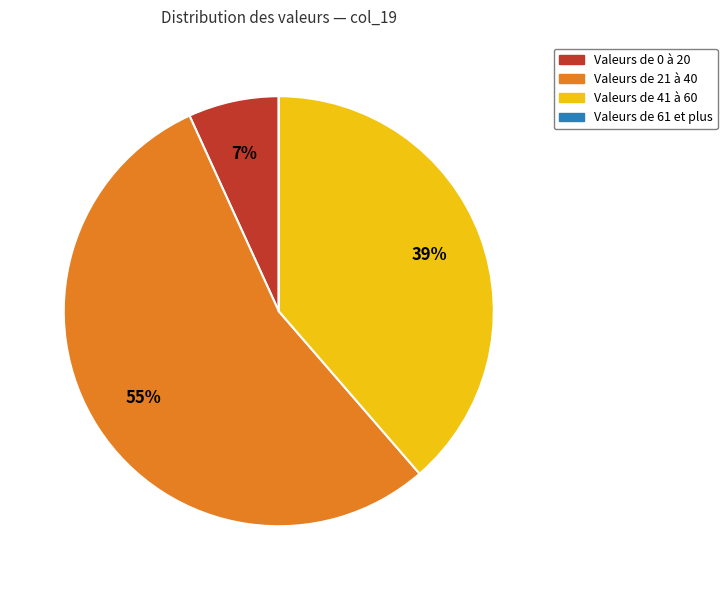

To the nearest percent, what is the average slice percentage?

25%